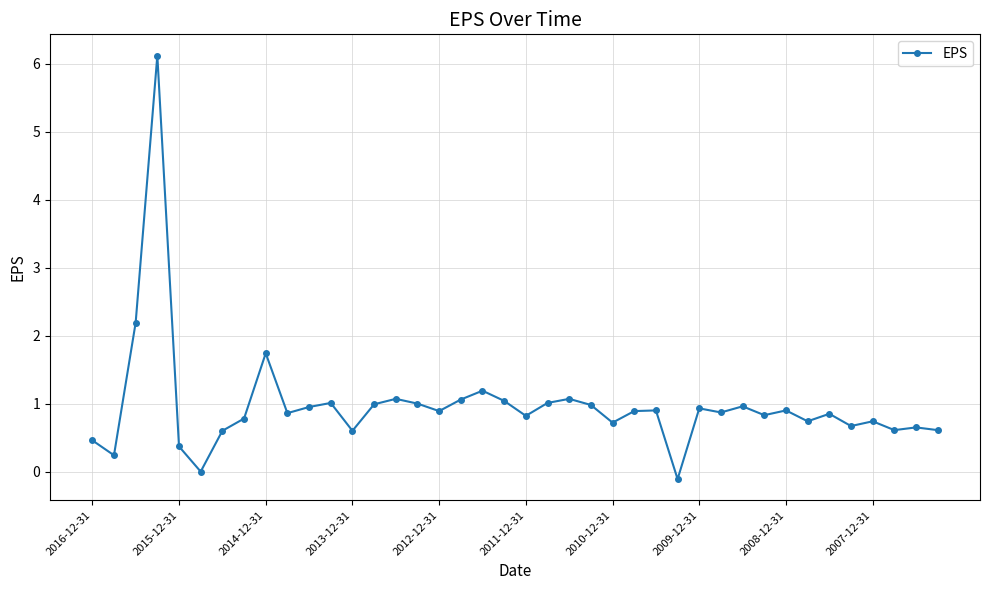

What is the value of the 22nd point from the left?

1.0